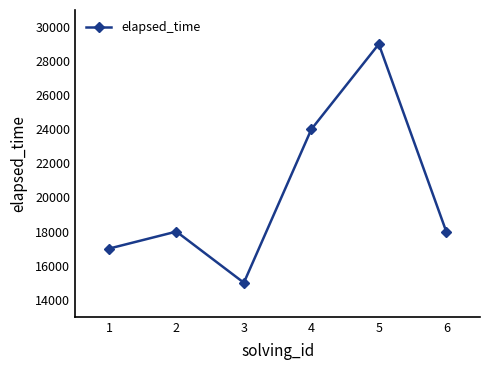

Where is the data nearest to the value 22000?

4